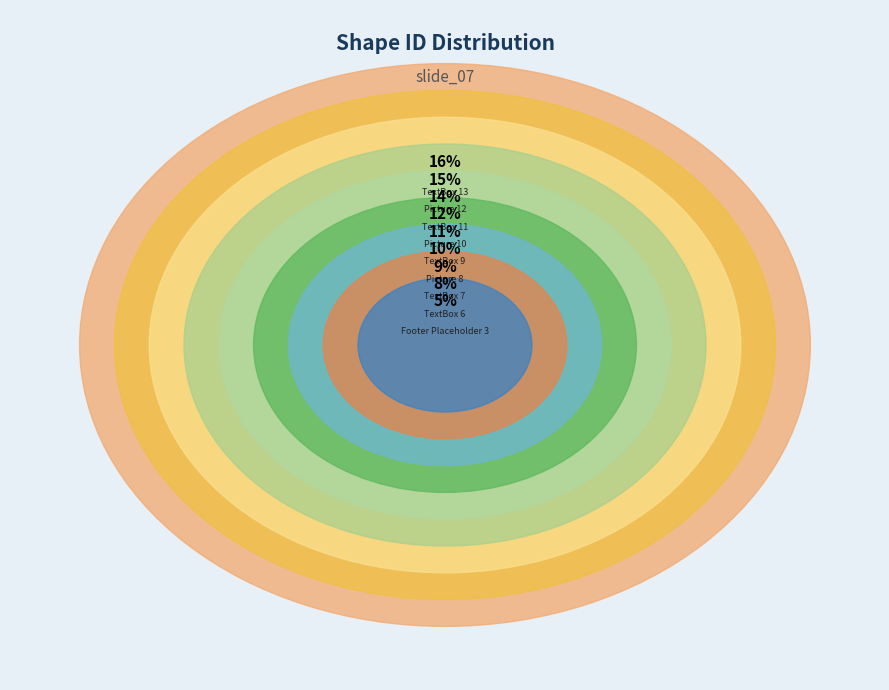

To the nearest percent, what is the combined percentage of TextBox 9 and TextBox 13?

27%